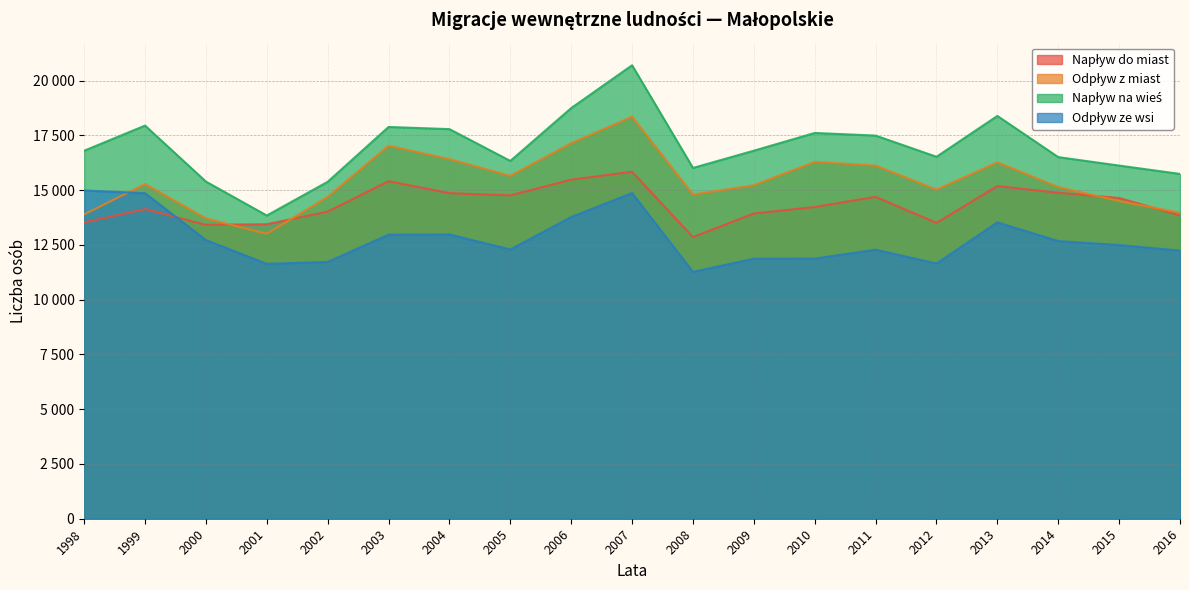

What is the spread (max minus min) of values at 1999?

3812